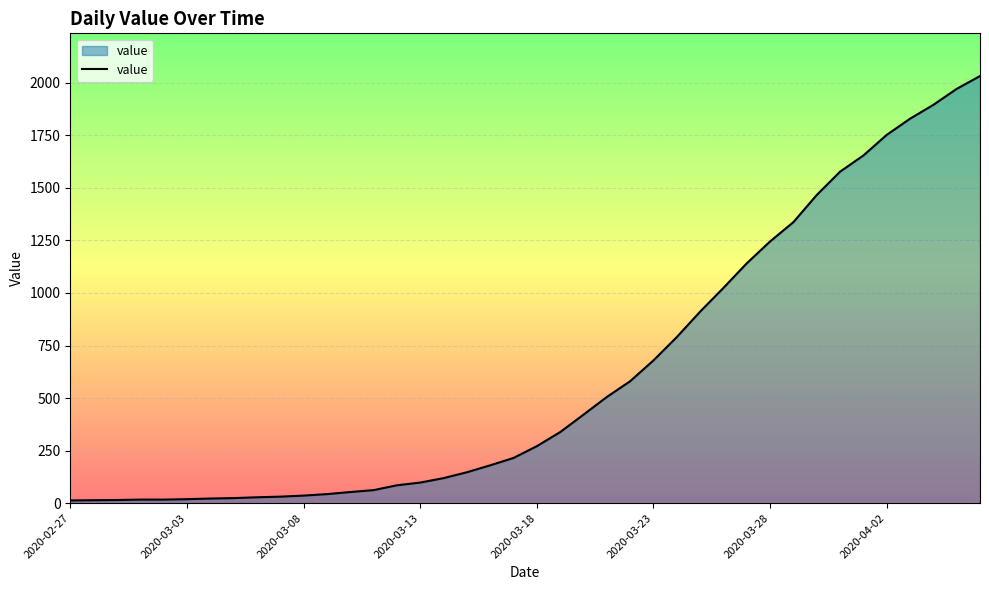

What is the greatest value displayed?

2032